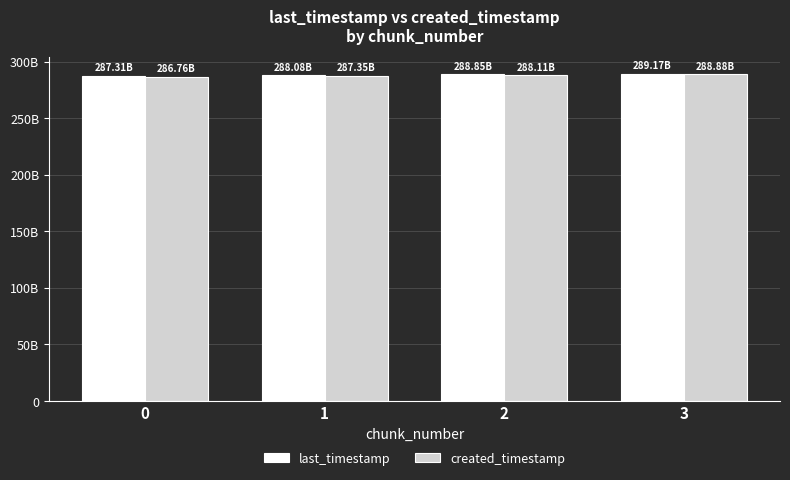

What is the difference between the maximum and minimum values in the last_timestamp series?

1854782013